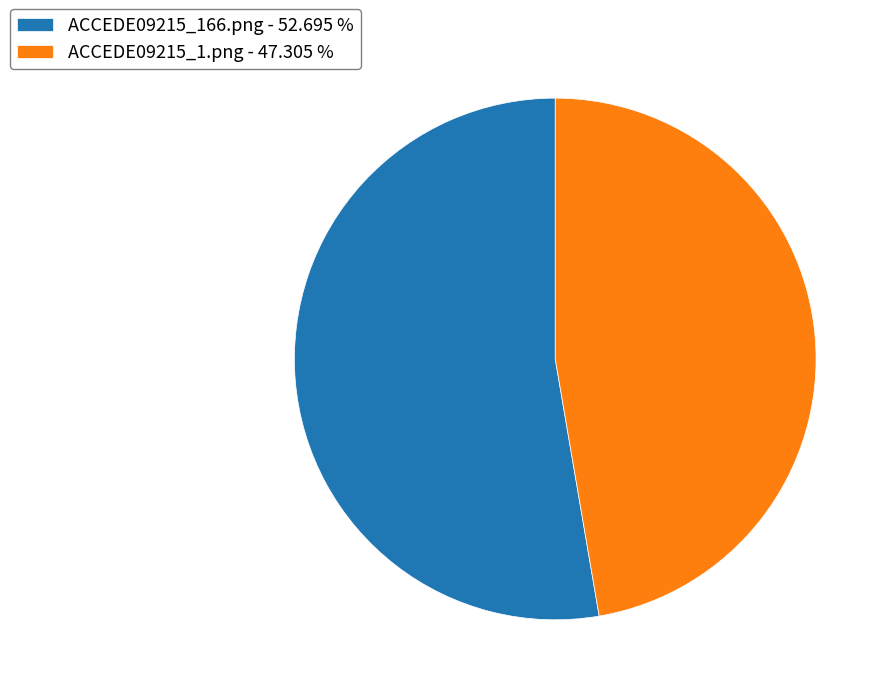

Which has a higher value, ACCEDE09215_1.png - 47.305 % or ACCEDE09215_166.png - 52.695 %?

ACCEDE09215_166.png - 52.695 %